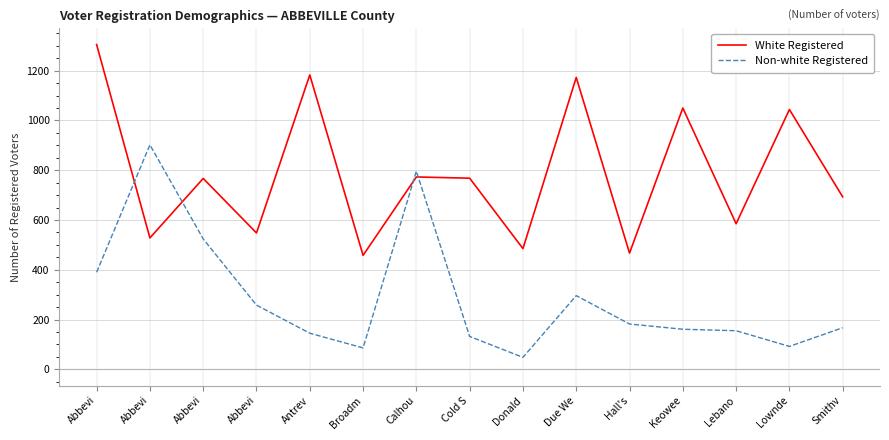

What is the value of the Non-white Registered point at the 7th from the left?

796